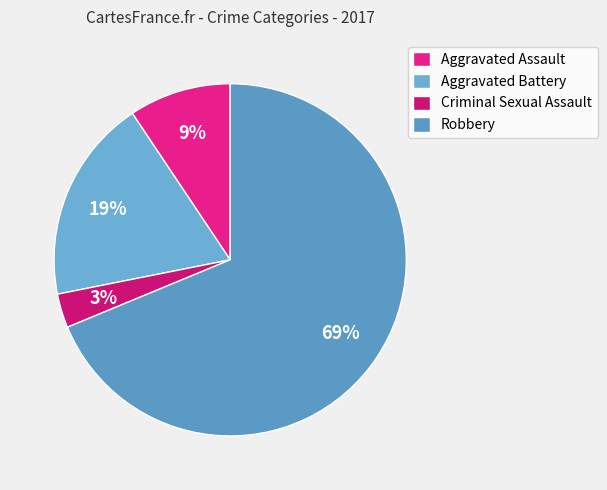

To the nearest percent, what is the difference between the largest and smallest slice percentages?

66%